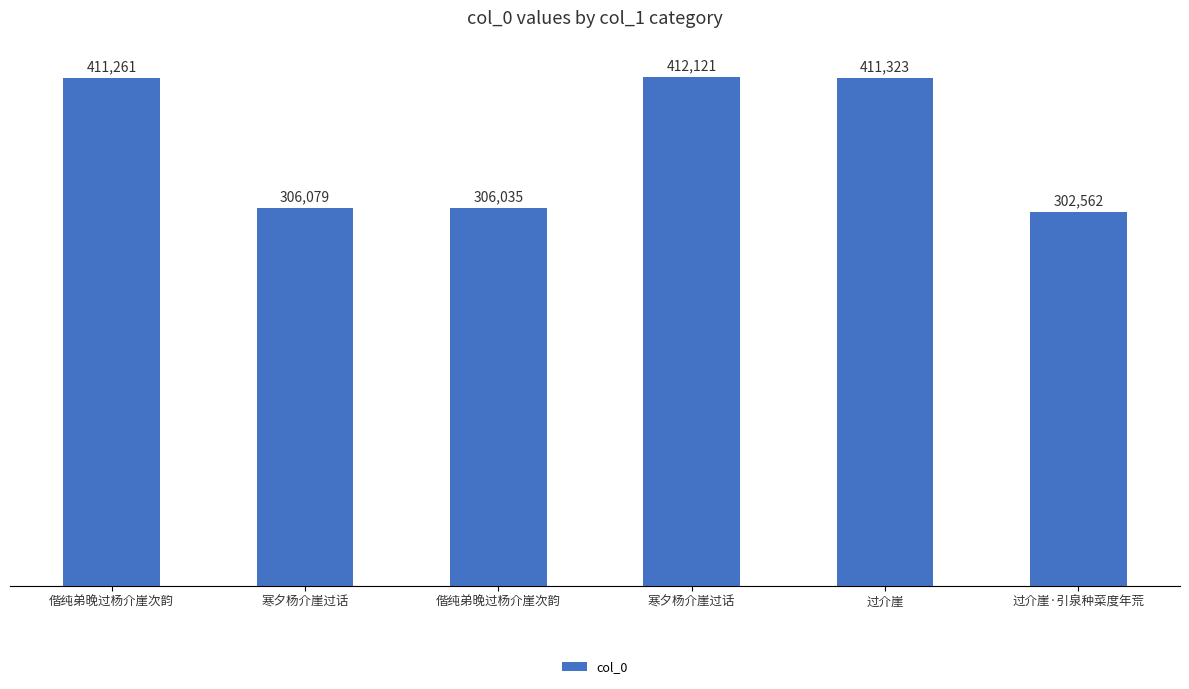

What is the difference between the maximum and minimum values?

109559